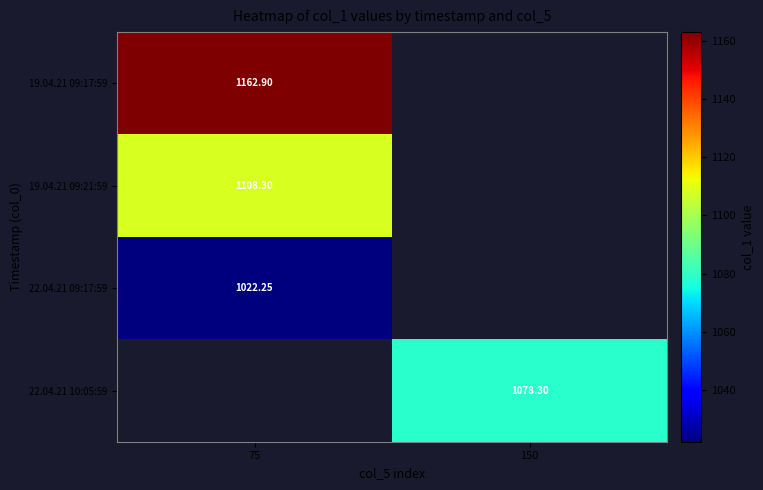

How many data points does each series have?

2